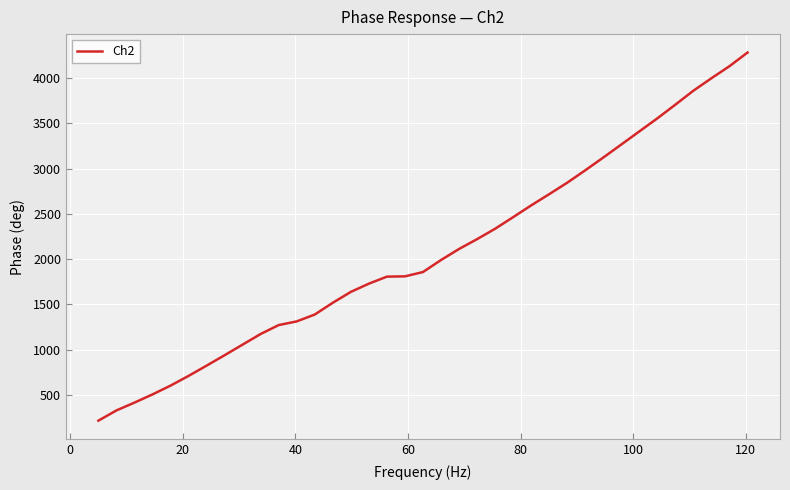

What is the sum of all values?

76687.5